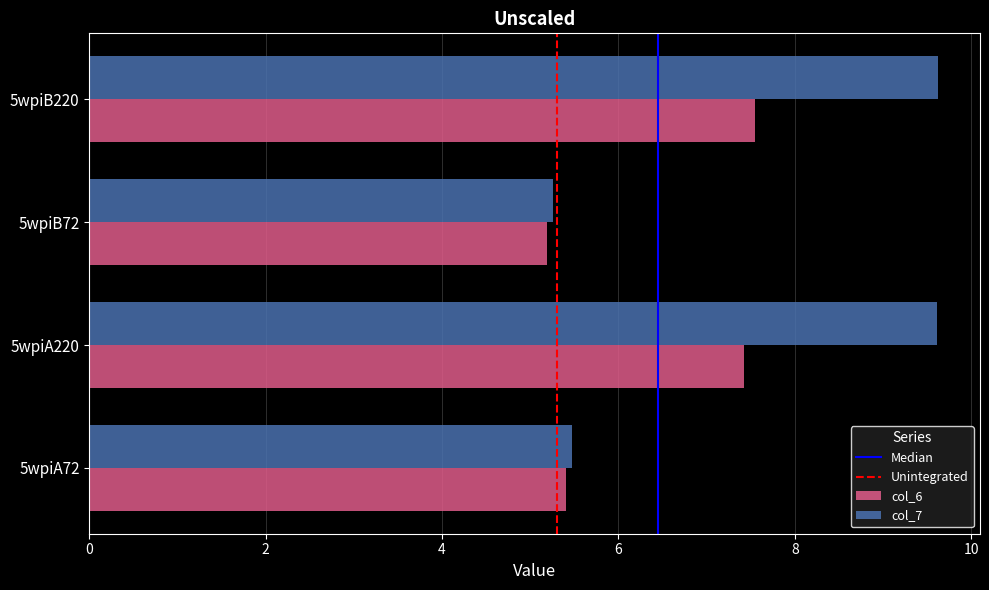

What is the sum of the col_6 values at 5wpiA72 and 5wpiB220?

13.0